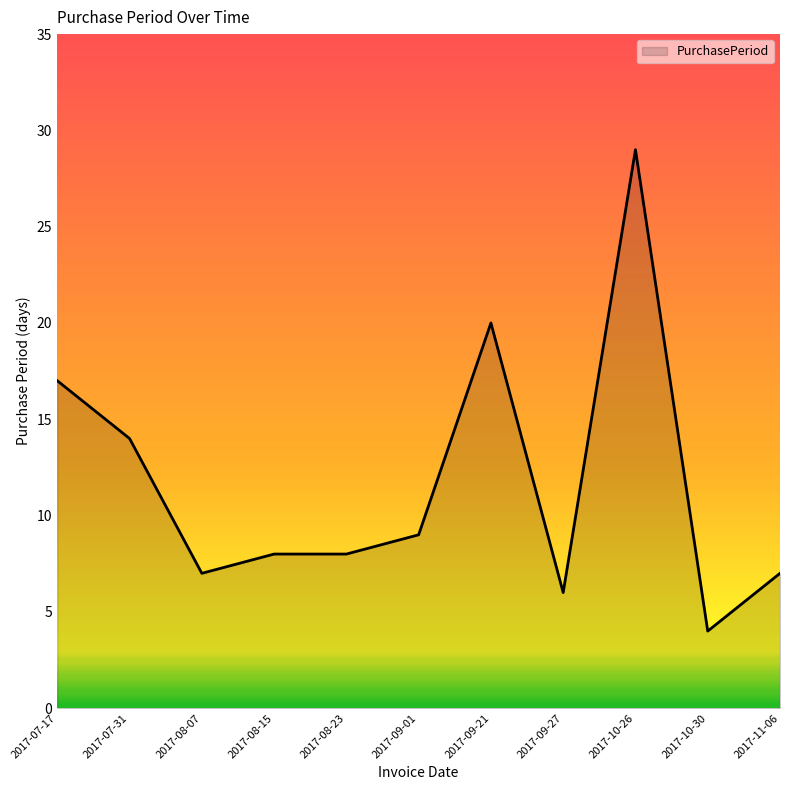

How many lines are shown in the chart?

1